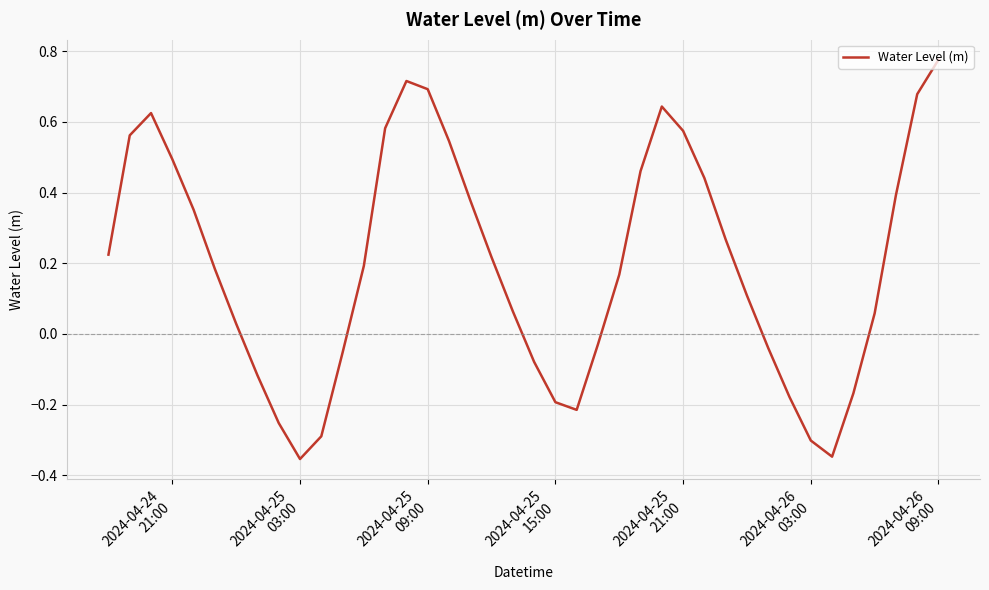

Is this an area chart (filled region under the line)?

No